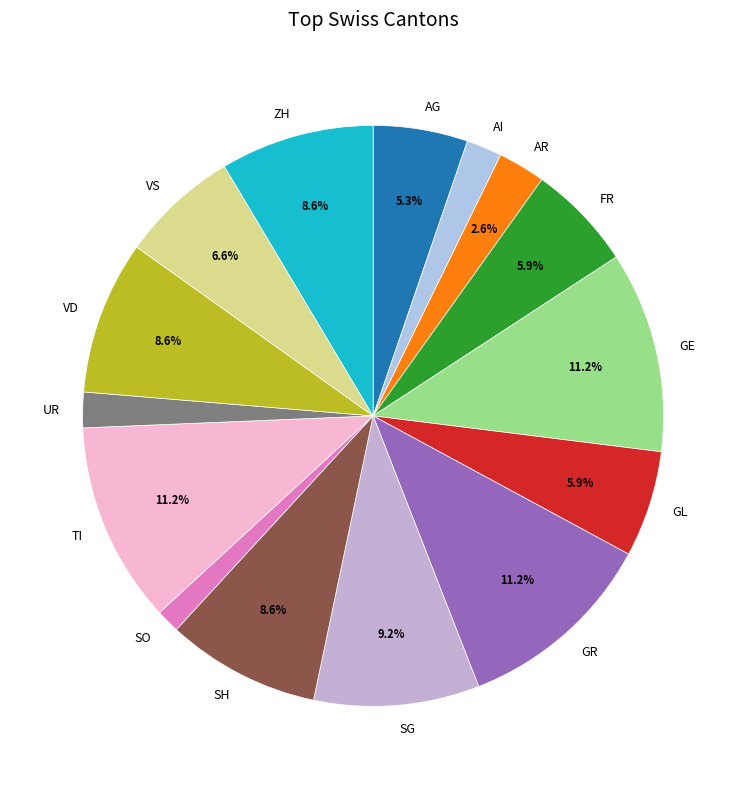

How many slices are in this pie chart?

15